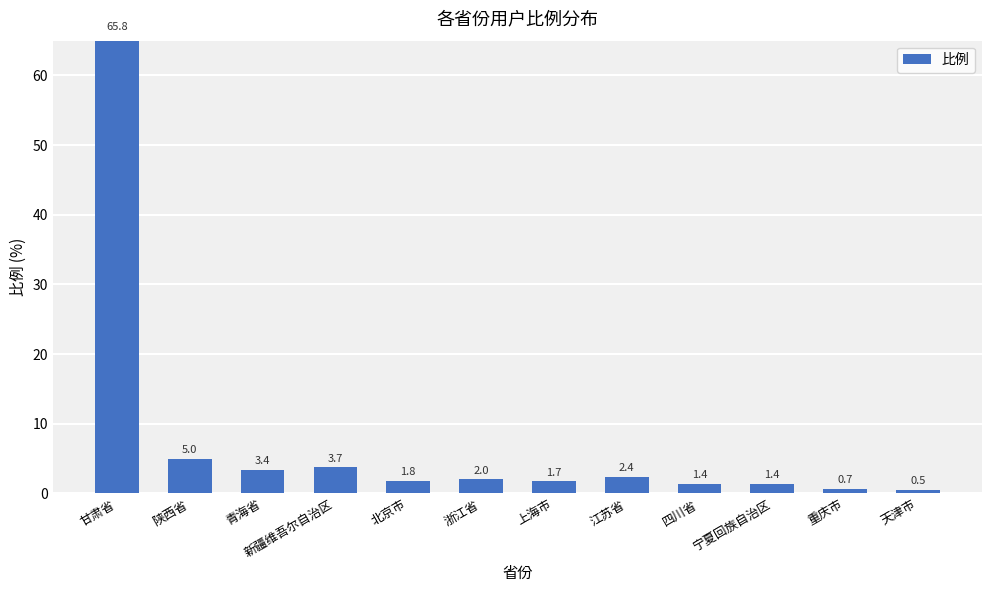

Reading left to right, list all the values displayed in this chart.

甘肃省=65.8	陕西省=5.0	青海省=3.4	新疆维吾尔自治区=3.7	北京市=1.8	浙江省=2.0	上海市=1.7	江苏省=2.4	四川省=1.4	宁夏回族自治区=1.4	重庆市=0.7	天津市=0.5